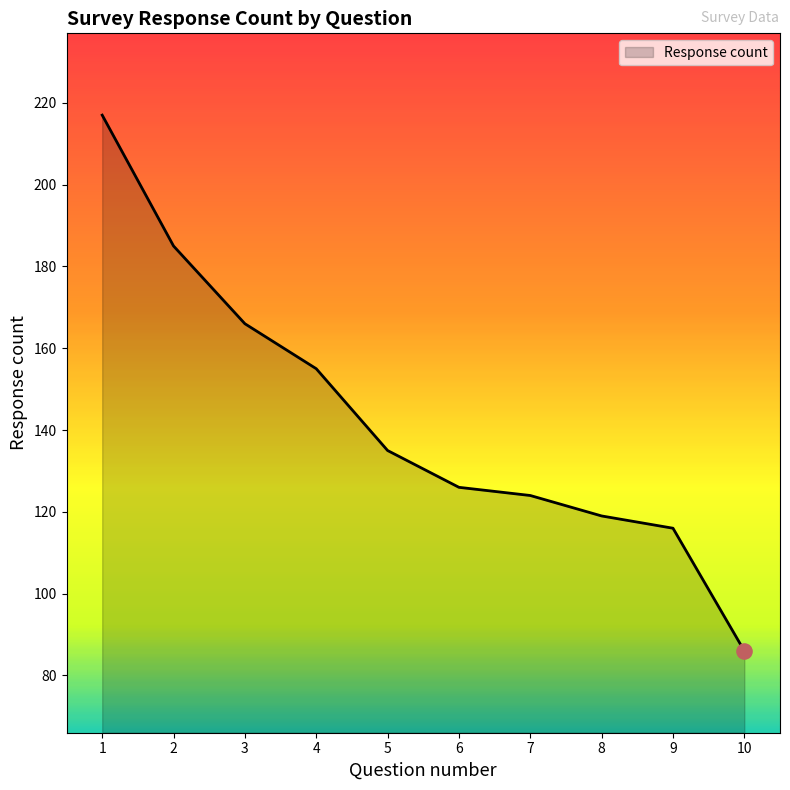

Between 9 and 1, which is larger?

1